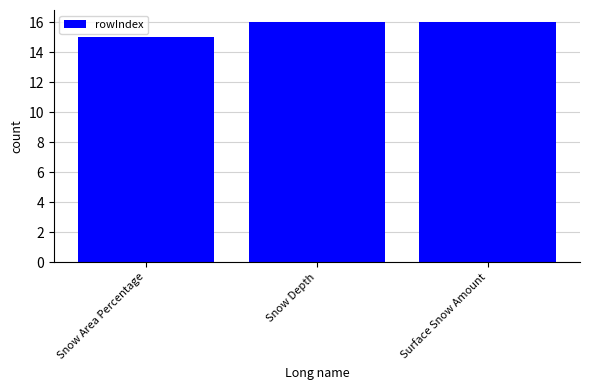

What position from the right is Snow Area Percentage?

3